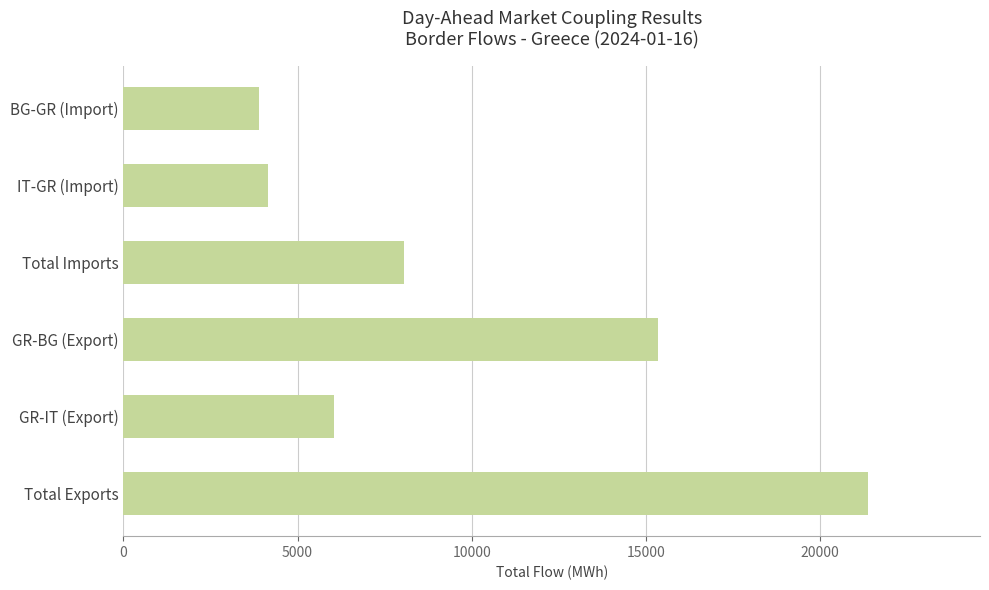

Which label corresponds to the largest value in the chart?

Total Exports